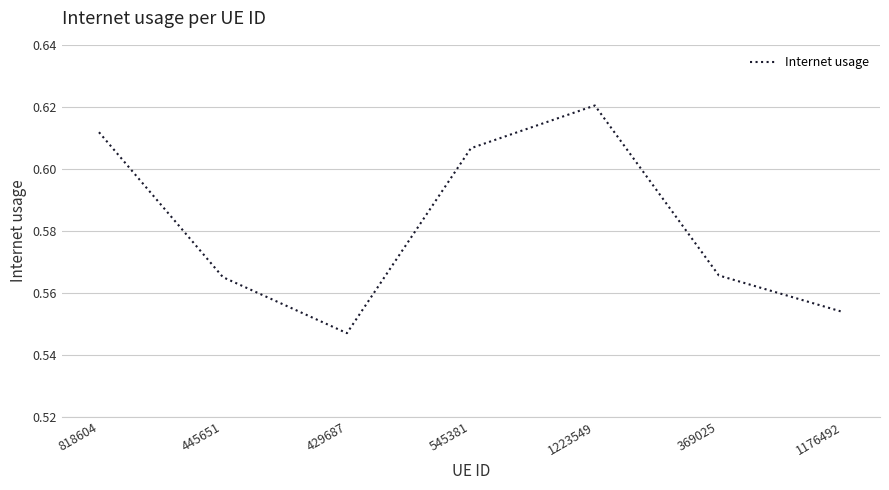

Is it true that the value at 1223549 is 0.9?

False